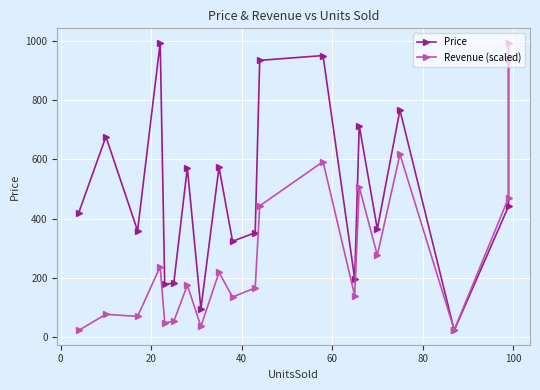

True or false: Revenue (scaled) has a value of 798.4 at 12.

False